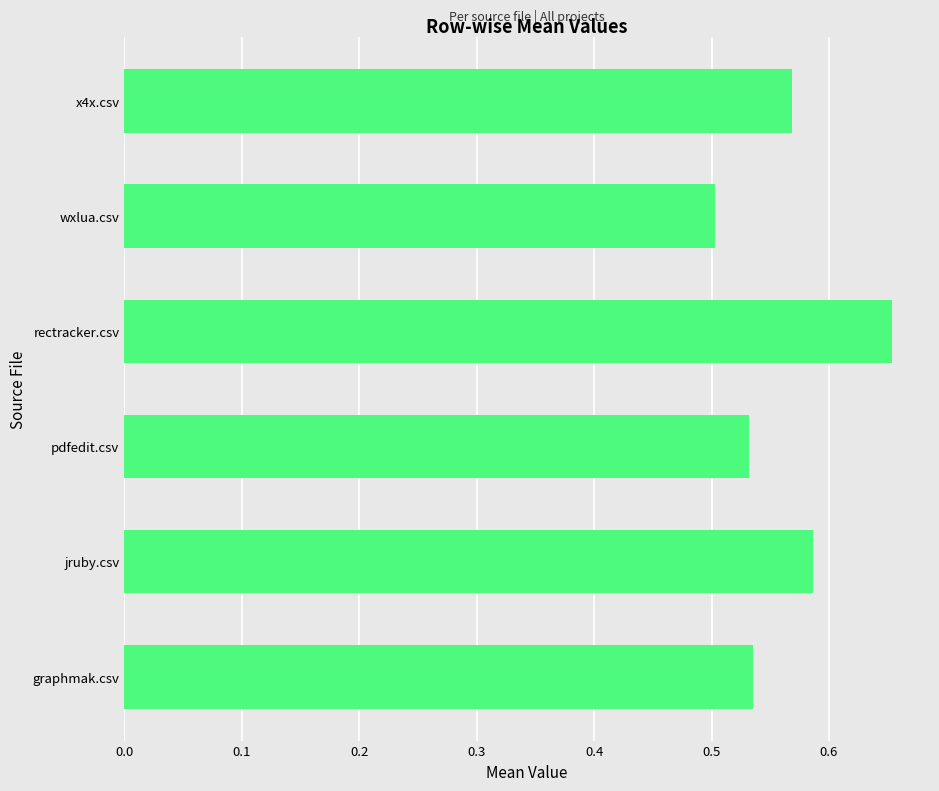

Which label corresponds to the smallest value in the chart?

wxlua.csv